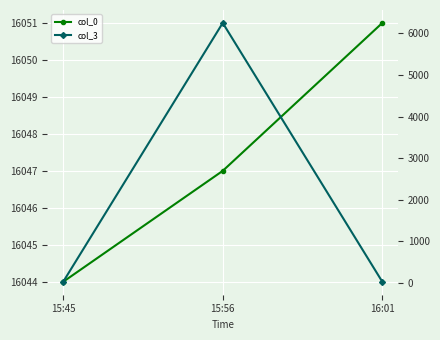

What position from the right is 15:45?

3